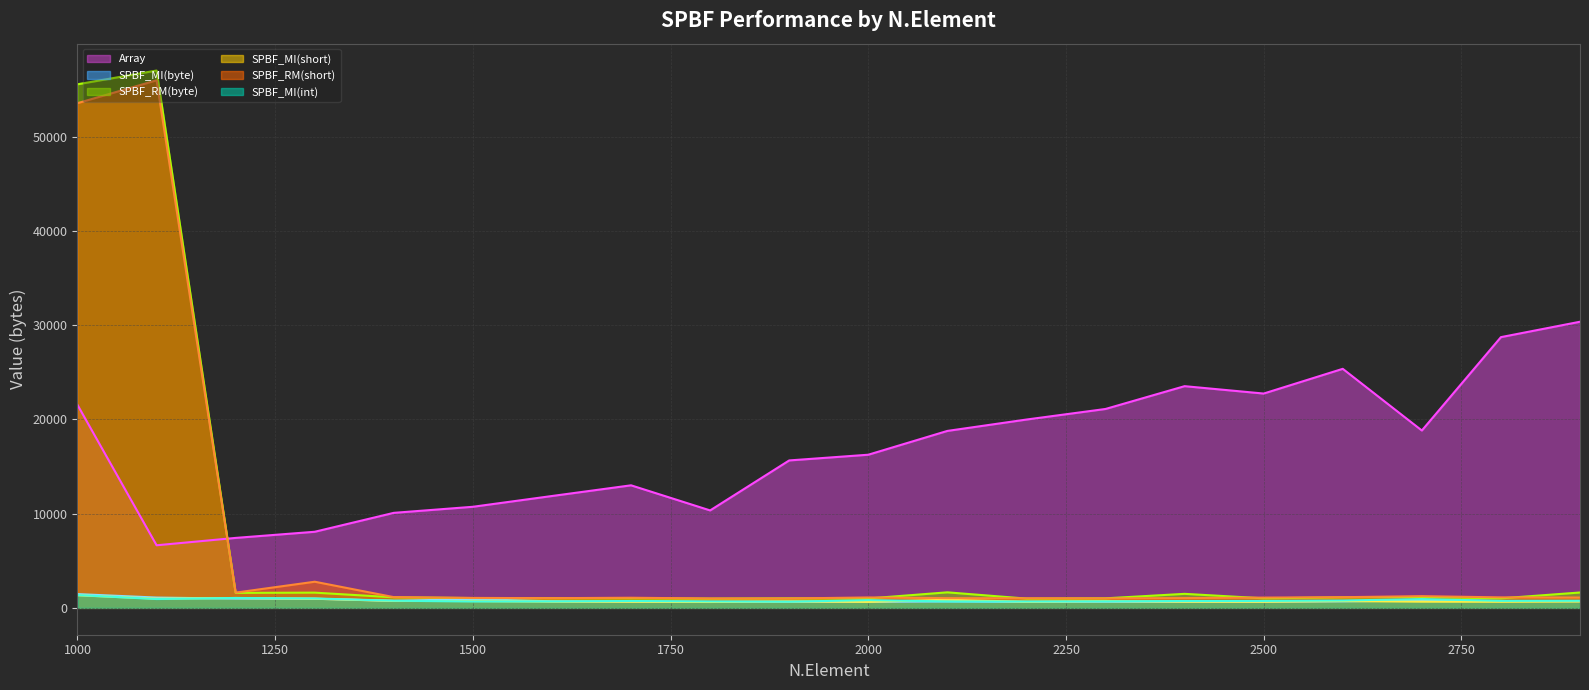

At which category is the sum across all series the highest?

1000